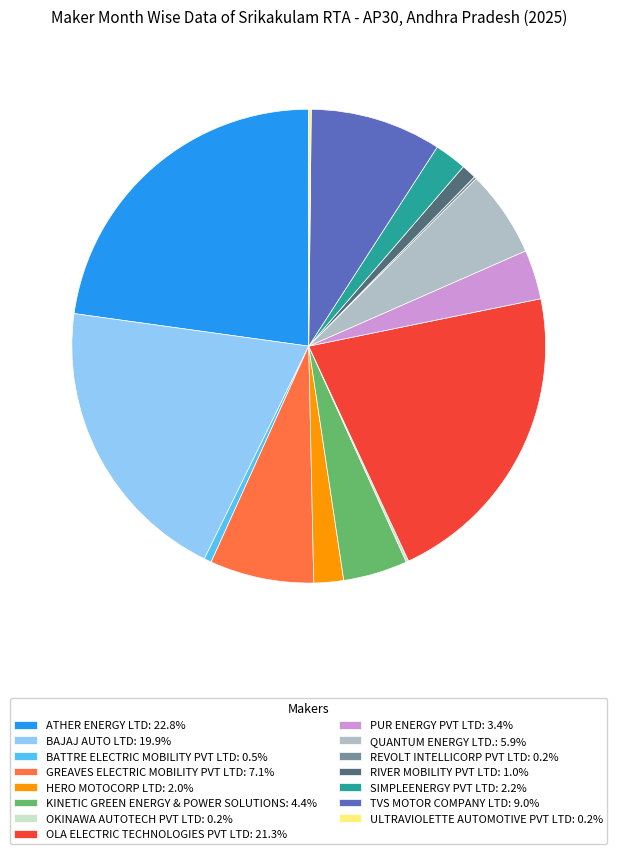

What is the ratio of the value at HERO MOTOCORP LTD: 2.0% to the value at SIMPLEENERGY PVT LTD: 2.2%?

0.9